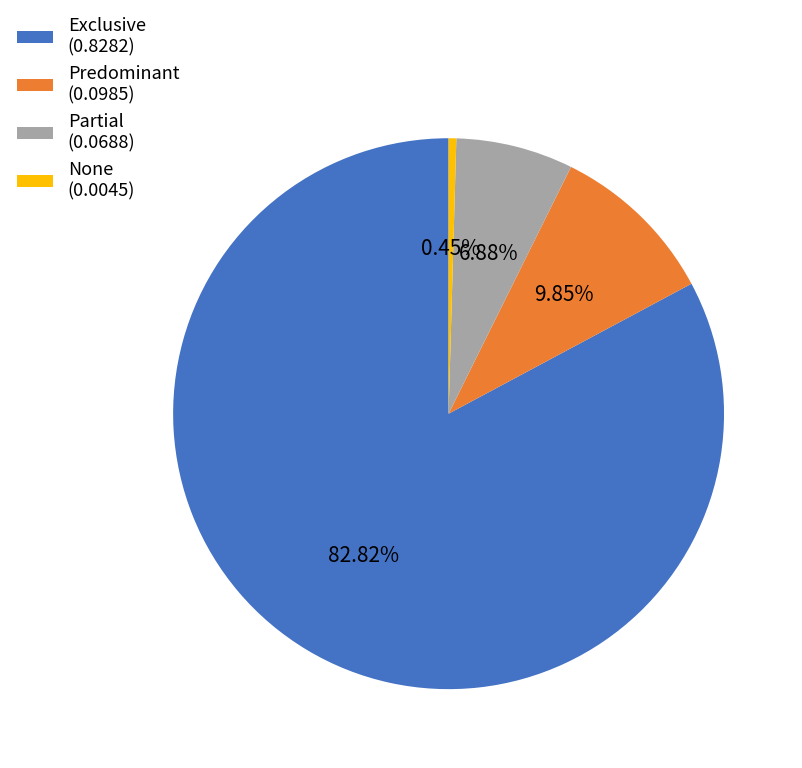

What is the smallest slice in the pie chart?

None